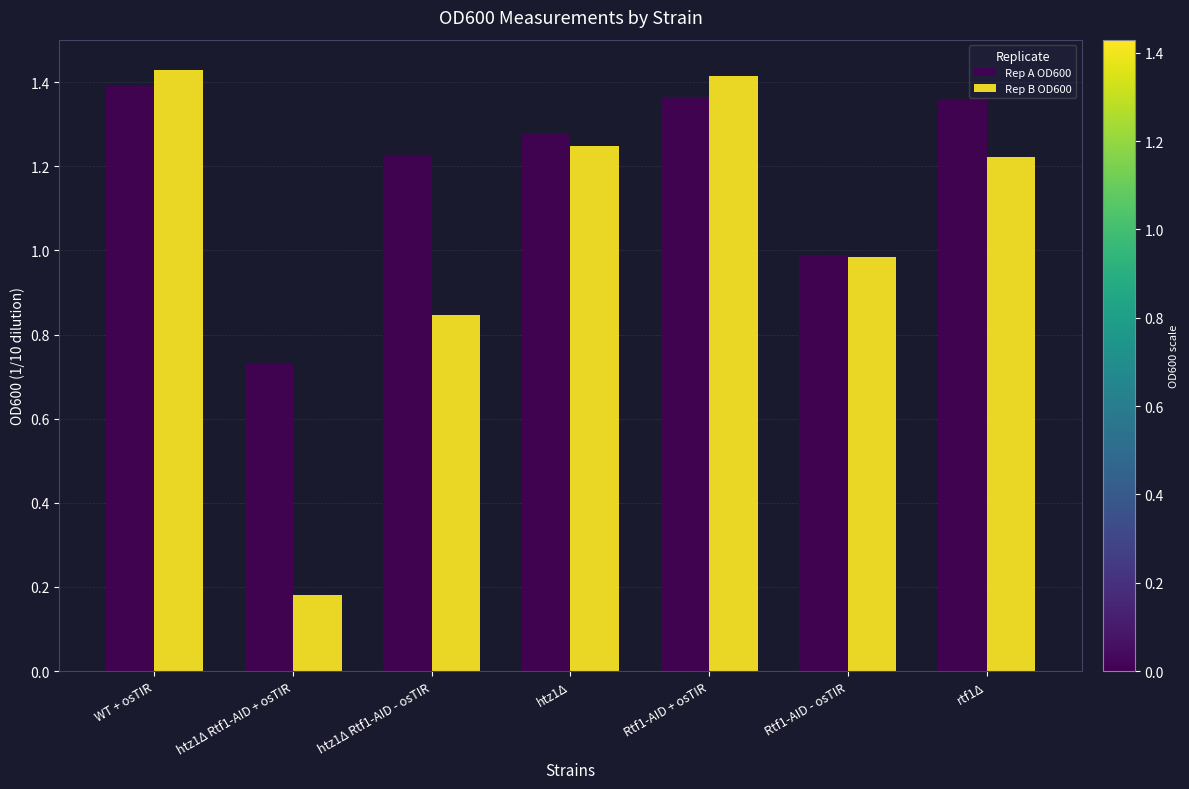

The value of Rep A OD600 at WT + osTIR is 0.7. True or false?

False